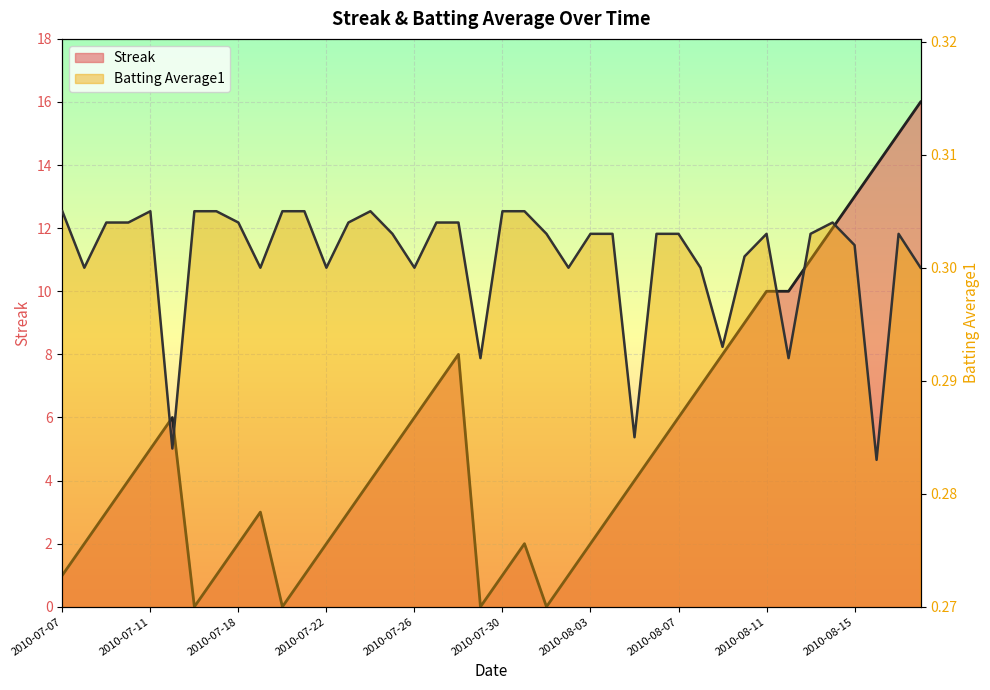

In Batting Average1, how many points are lower than both neighbors (excluding endpoints)?

11